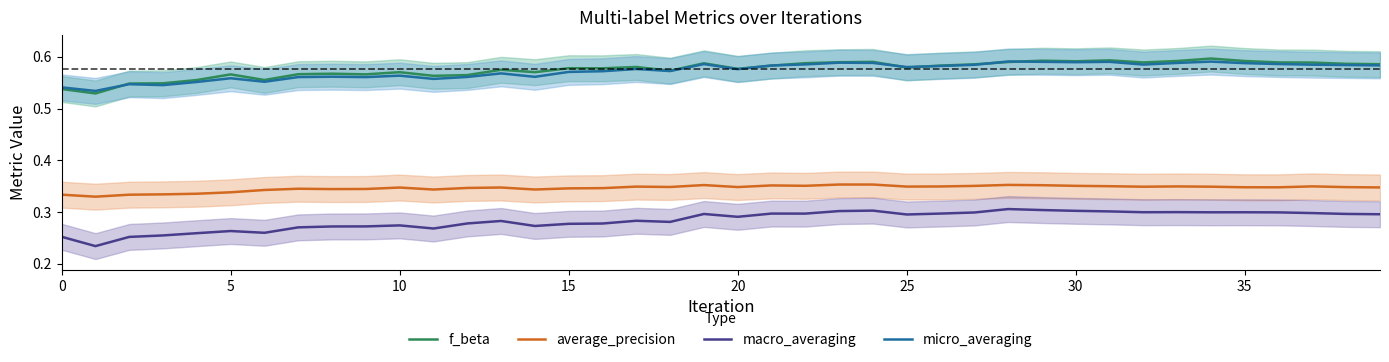

True or false: macro_averaging and average_precision intersect in this chart.

False